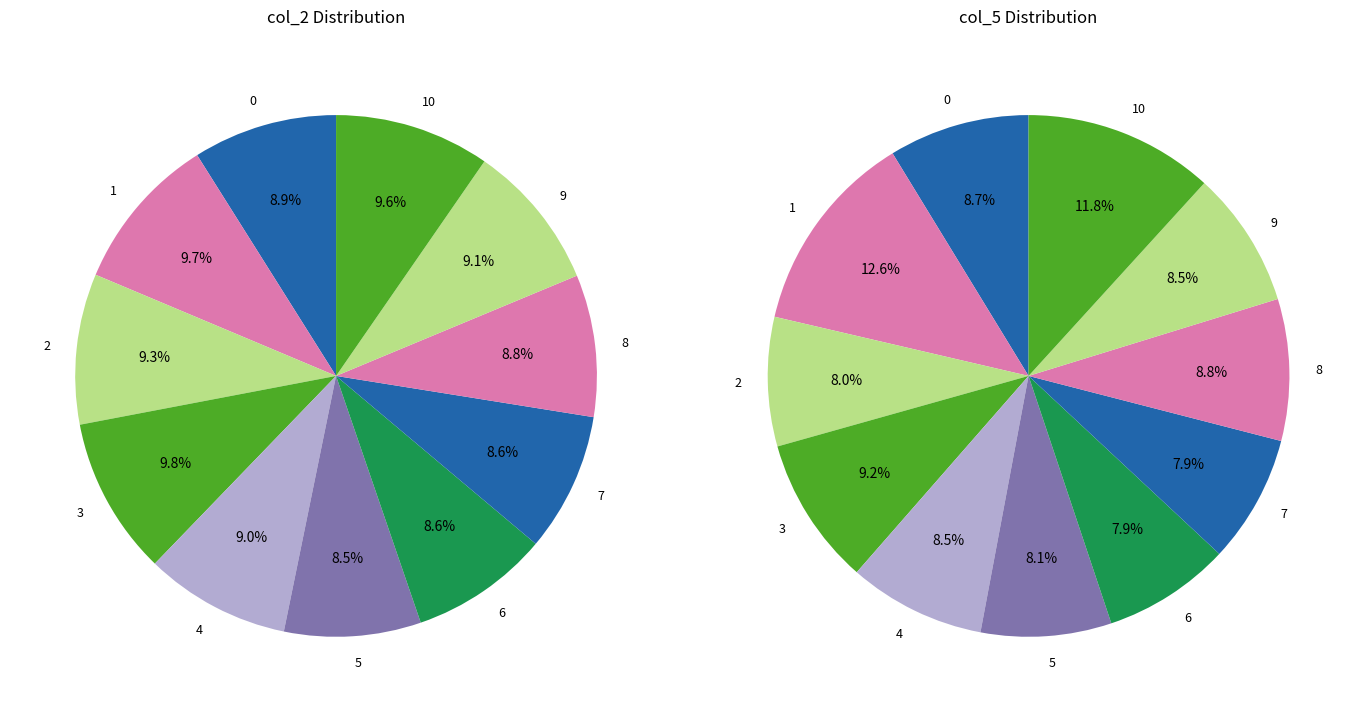

Does any single category account for the majority?

No